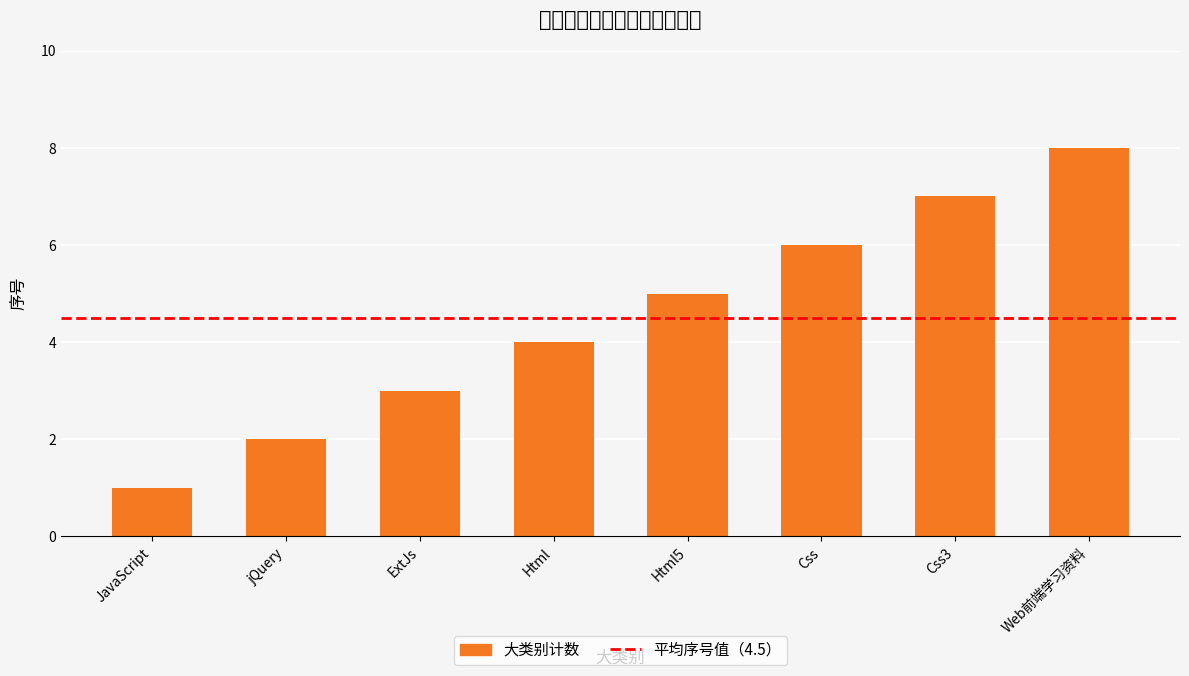

Is it true that the value at Css3 is 3?

False